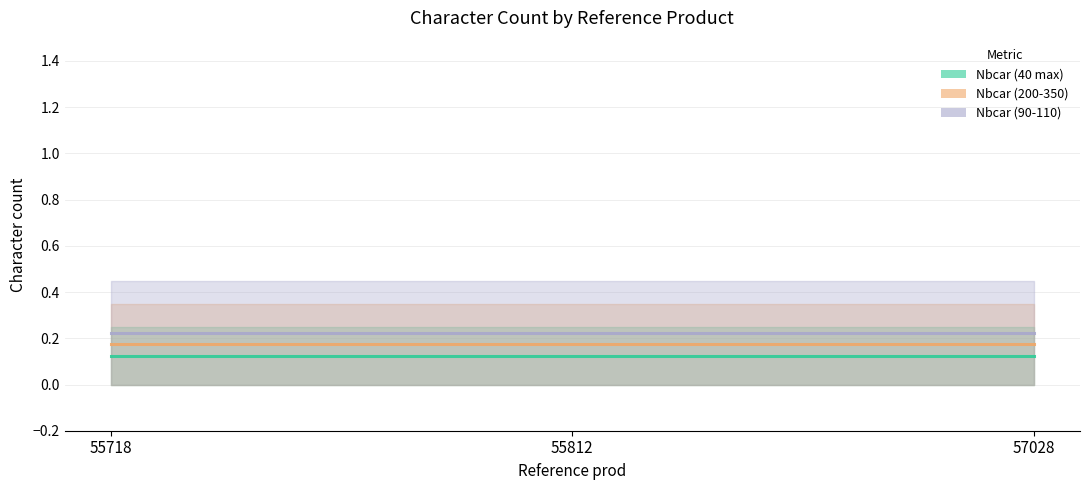

Rank the series by their average value, from lowest to highest.

Nbcar (40 max) (mid), Nbcar (200-350) (mid), Nbcar (90-110) (mid)